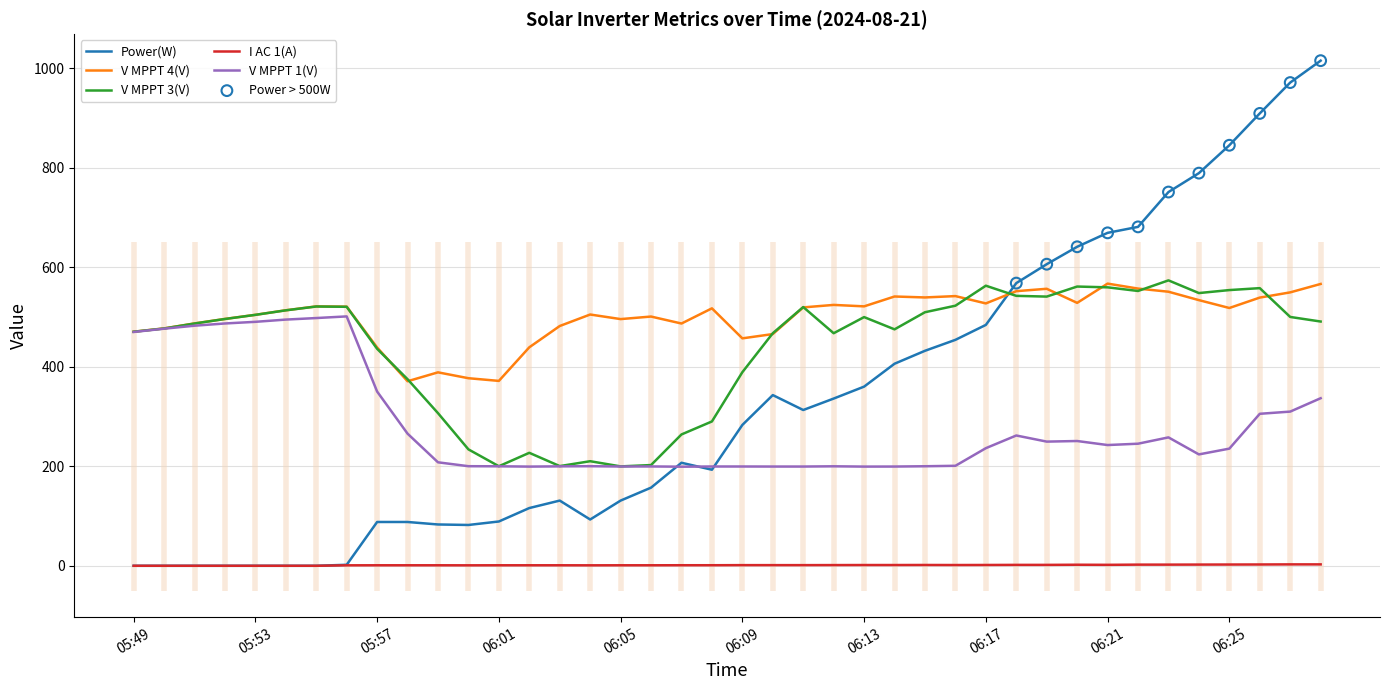

At which category is the sum across all series the highest?

39